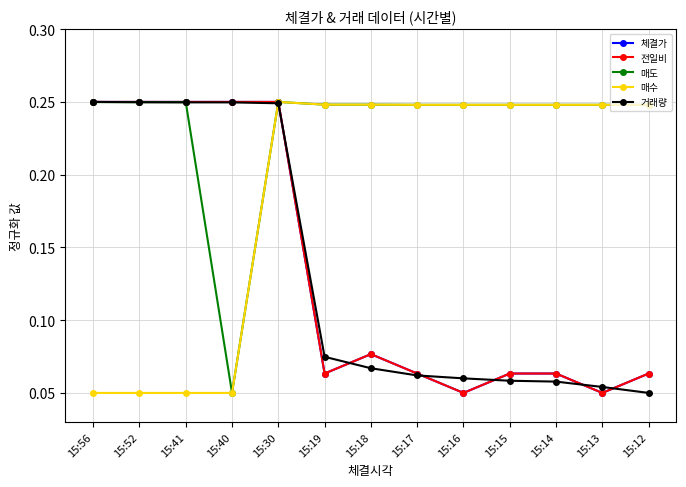

Does the chart have visible grid lines?

Yes